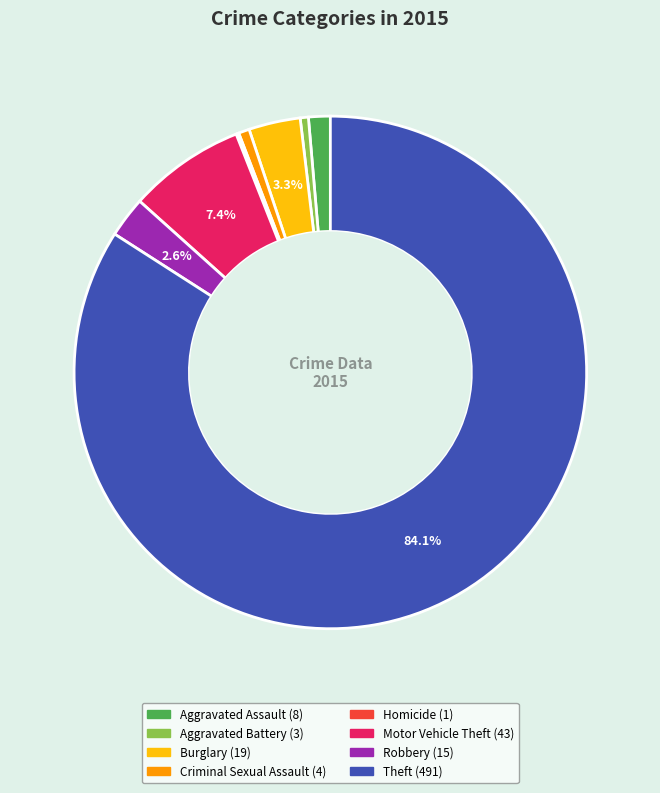

Is there a majority slice in this chart?

Yes